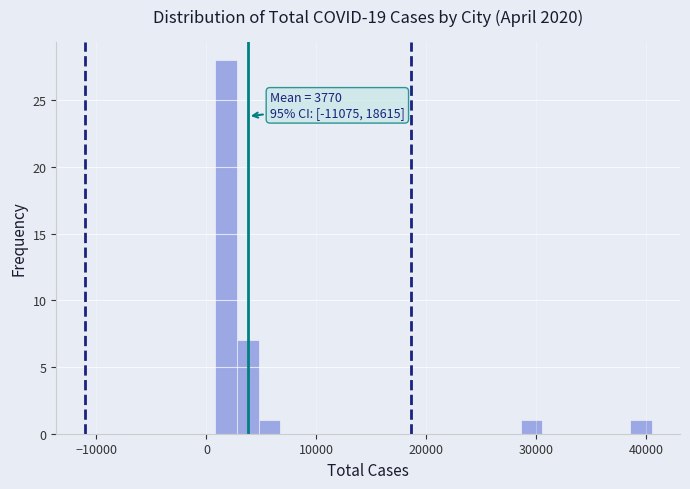

Read against the x-axis, roughly where is the centre of the tallest bar?

2000